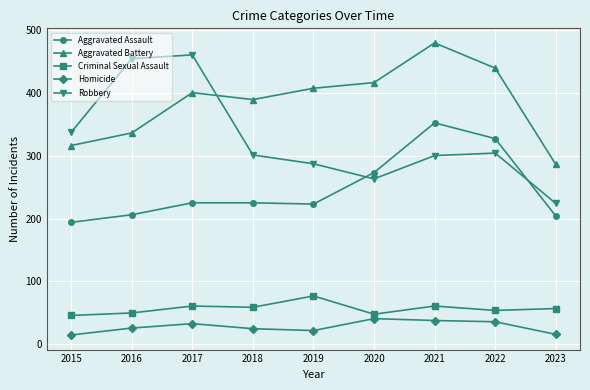

True or false: Homicide and Aggravated Assault intersect in this chart.

False